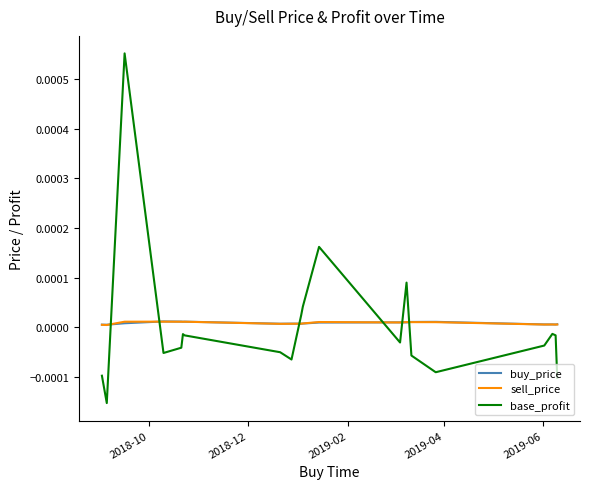

In buy_price, how many points are higher than both neighbors (excluding endpoints)?

6